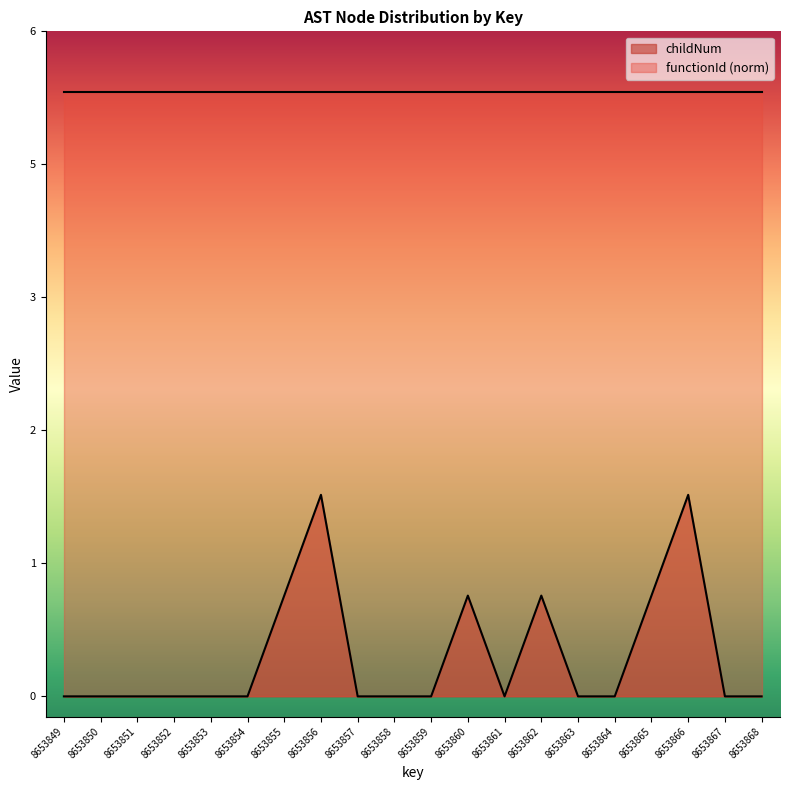

Reading left to right, list all the values displayed in this chart.

8653849=0	8653850=0	8653851=0	8653852=0	8653853=0	8653854=0	8653855=1	8653856=2	8653857=0	8653858=0	8653859=0	8653860=1	8653861=0	8653862=1	8653863=0	8653864=0	8653865=1	8653866=2	8653867=0	8653868=0